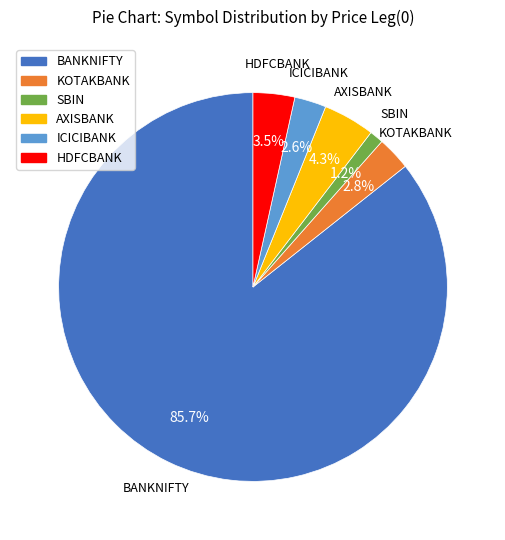

True or false: AXISBANK accounts for 18% of the total.

False